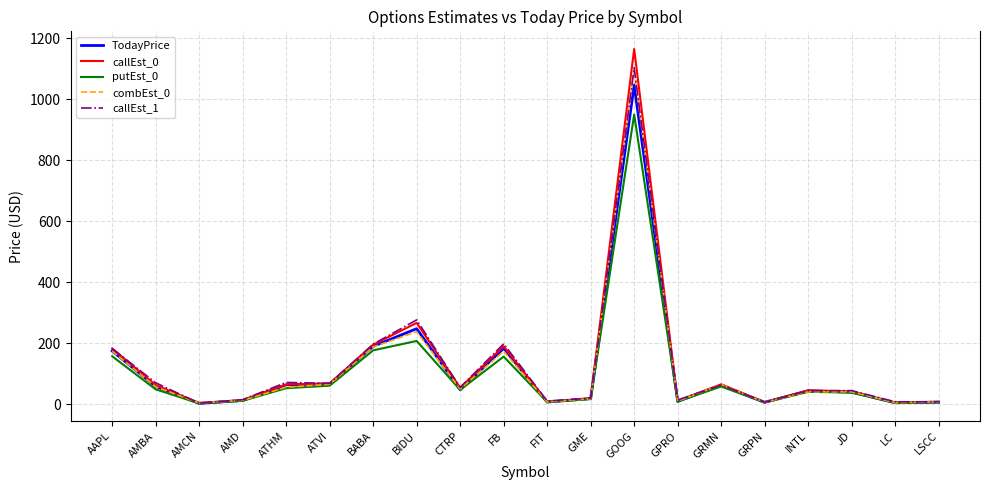

What is the difference between the putEst_0 values at AMCN and GRPN?

2.9